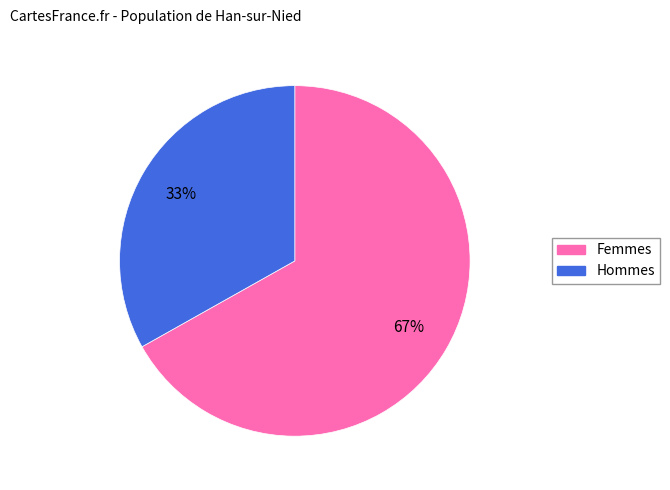

Is there a majority slice in this chart?

Yes